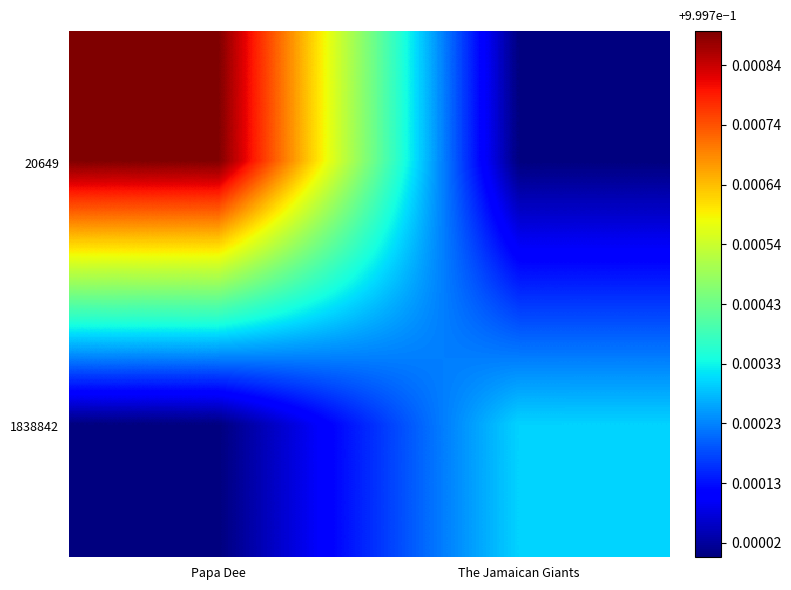

What is the spread (max minus min) of values at Papa Dee?

2203.4